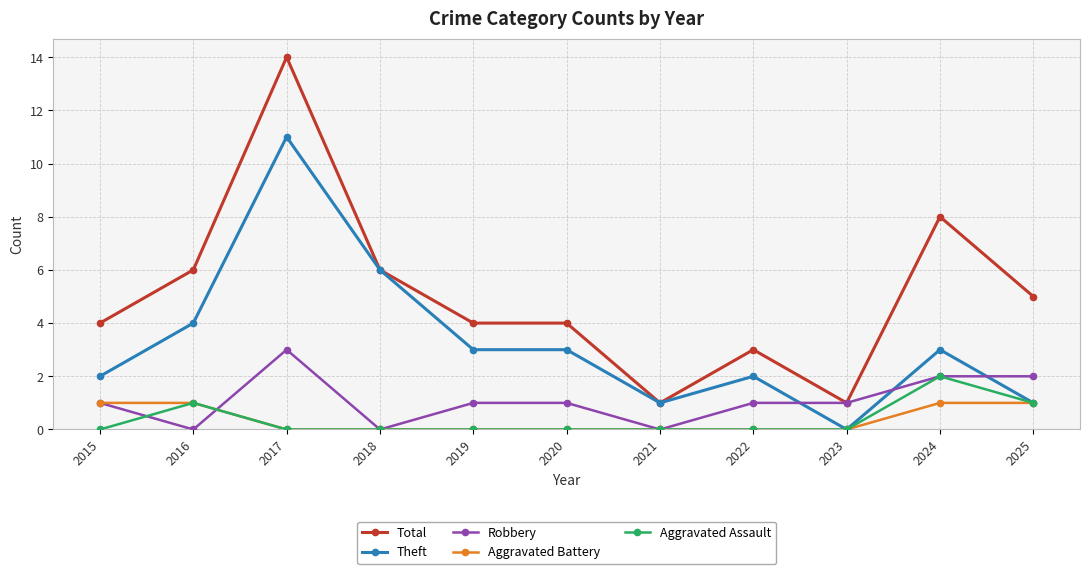

Which series has the widest spread of values?

Total